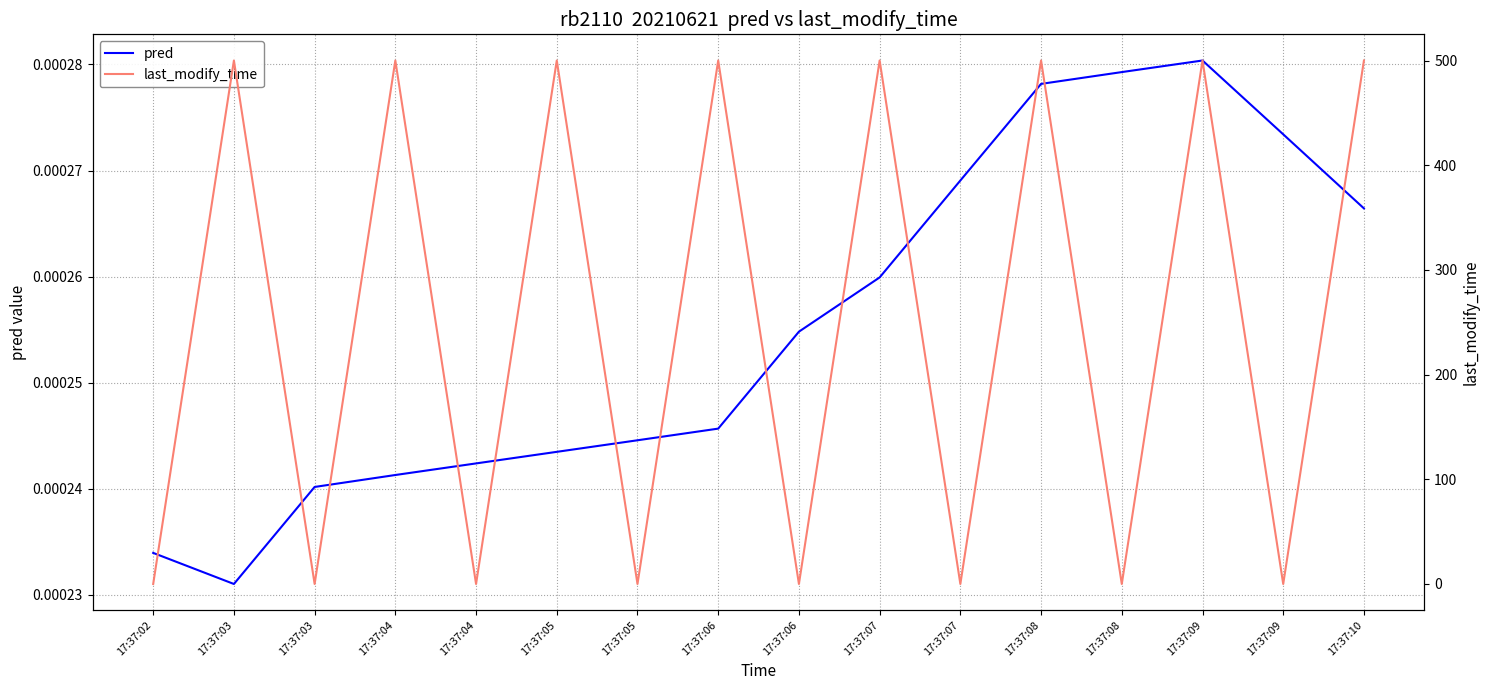

In last_modify_time, how many points are lower than both neighbors (excluding endpoints)?

7